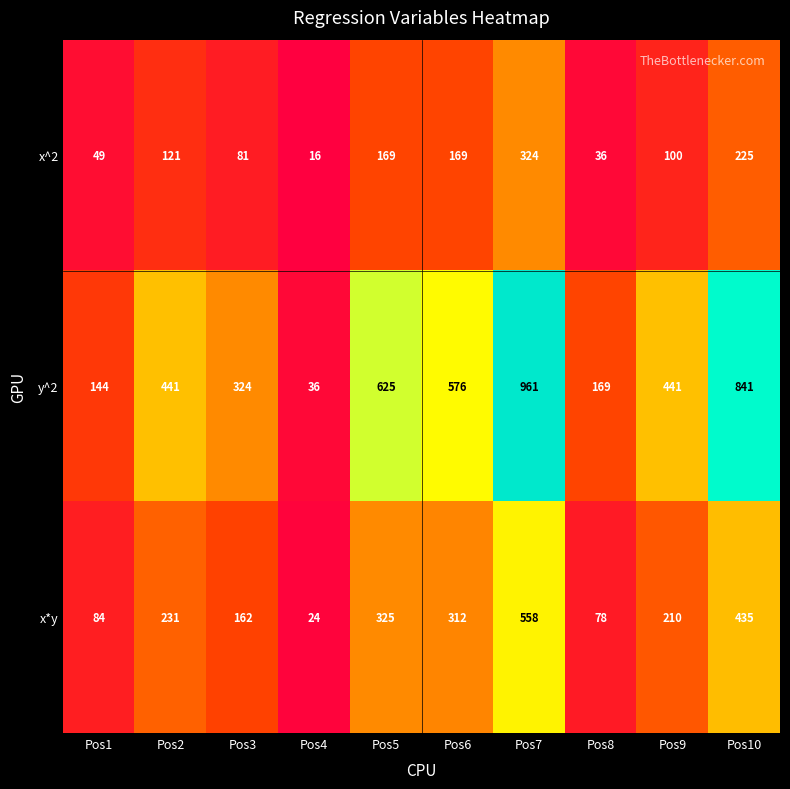

What is the difference between the second highest and second lowest values in the x^2 series?

189